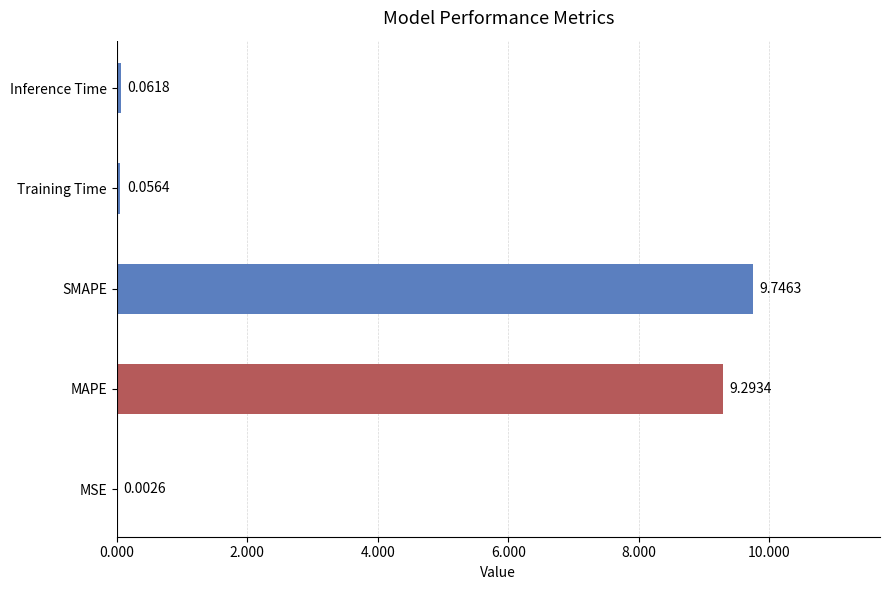

How many data points does each series have?

5